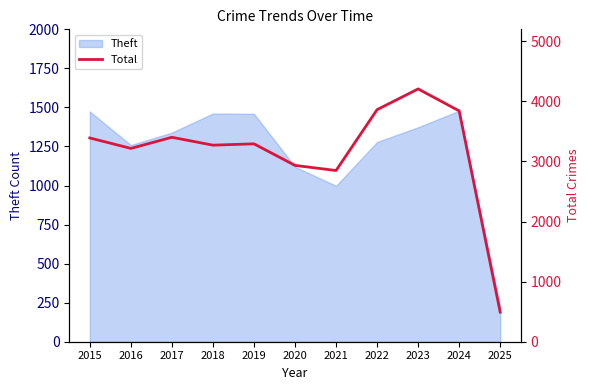

Between 2022 and 2021, which is larger?

2022